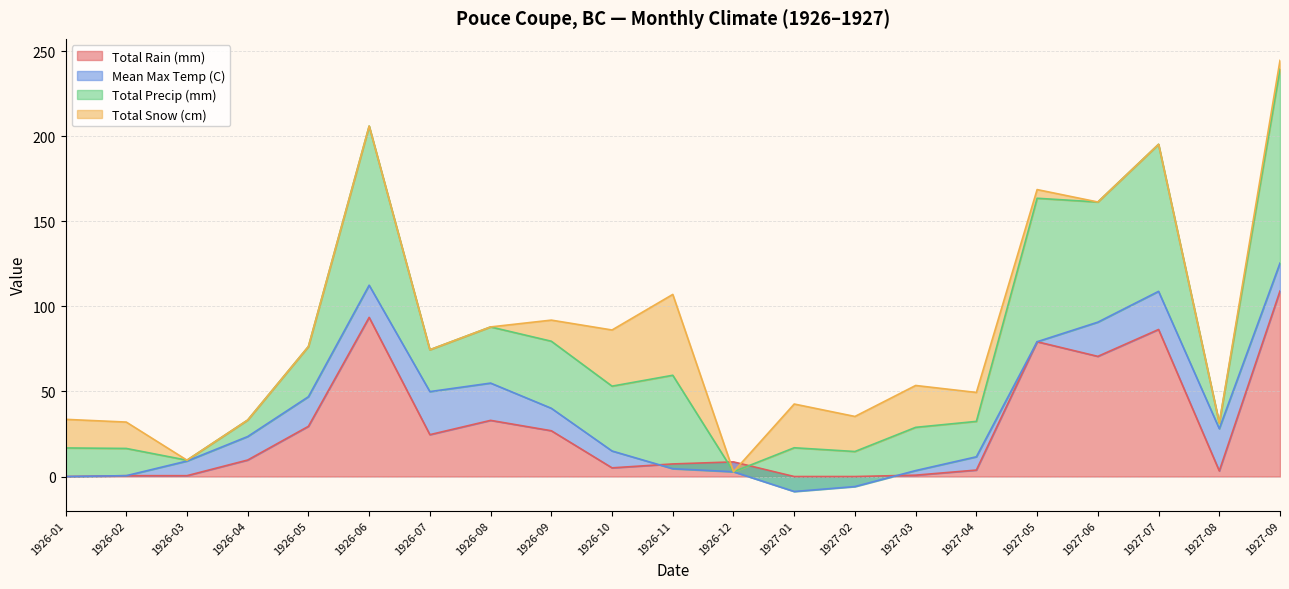

Between which two adjacent categories do Total Rain (mm) and Total Precip (mm) first intersect?

1926-11 and 1926-12